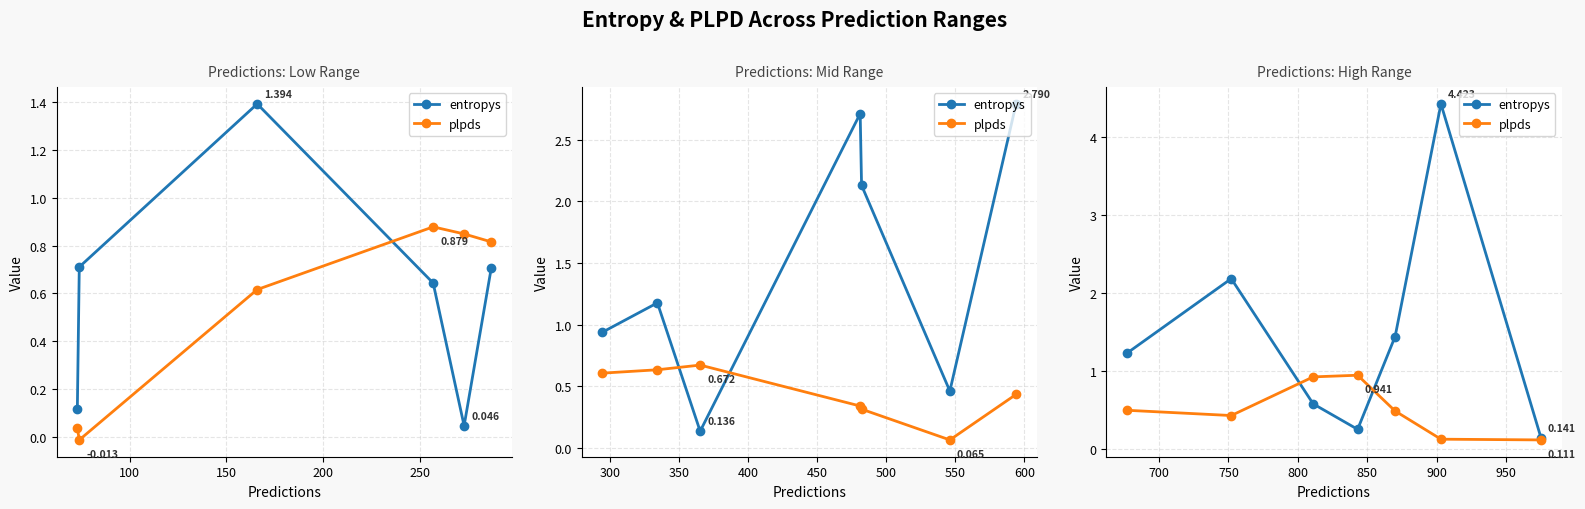

What is the highest value of the plpds series?

0.9